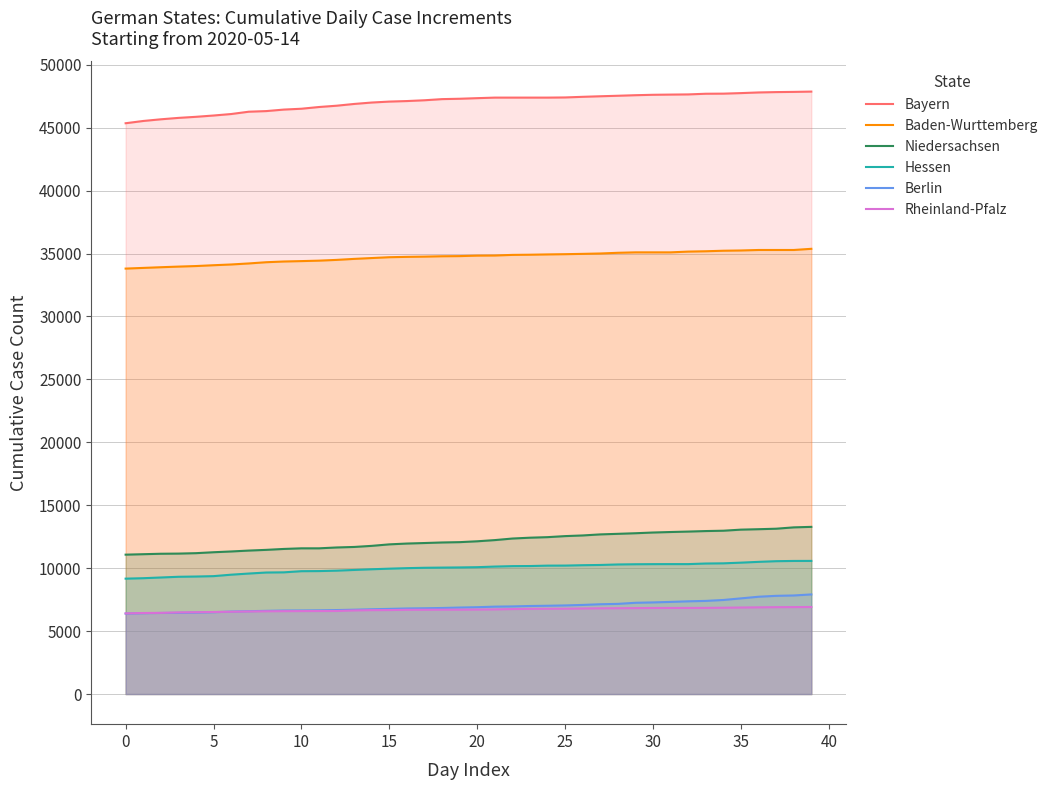

True or false: Hessen has a value of 7000 at 17.

False